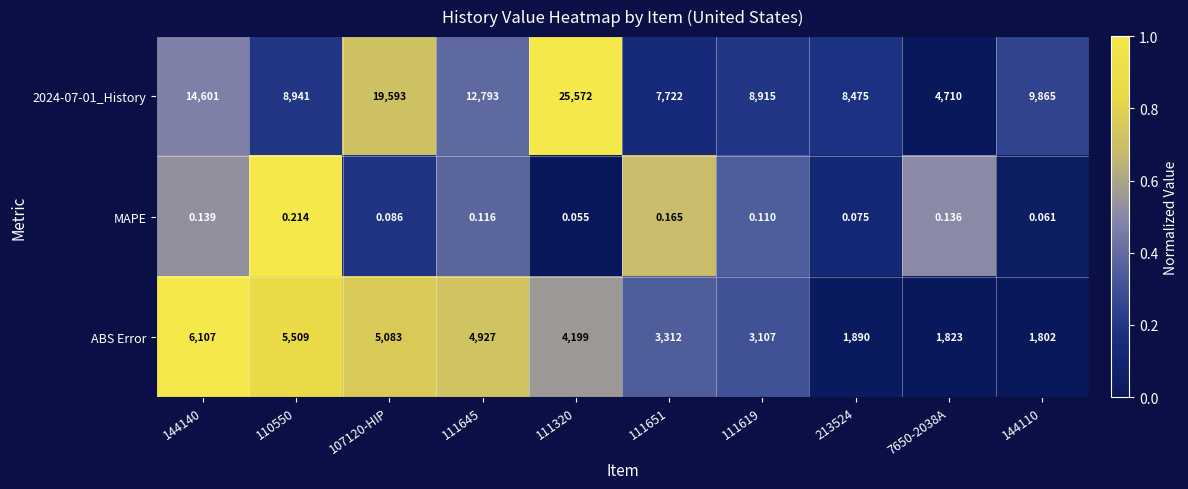

Count the number of data series in this chart.

3